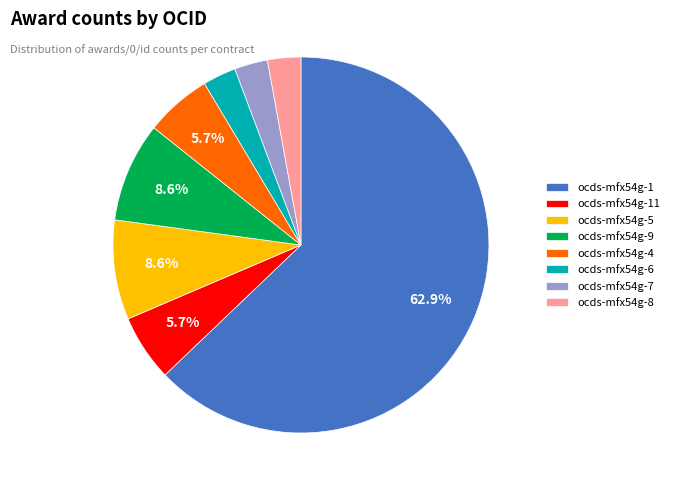

How many segments does this pie chart have?

8